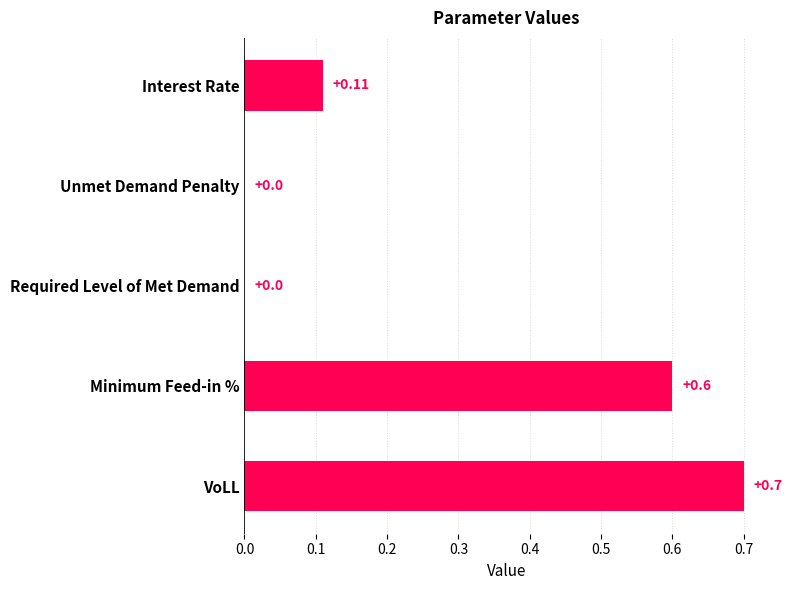

What is the sum of all values?

1.4